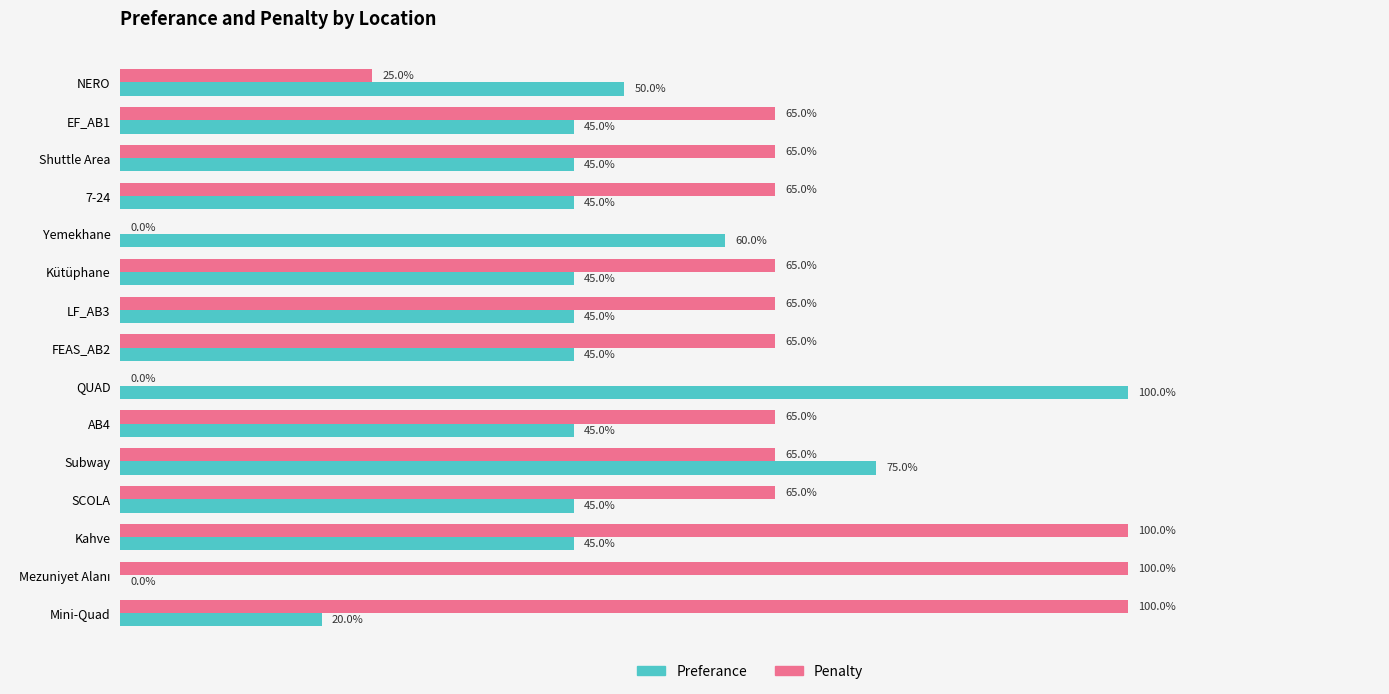

Which series has the largest total across all categories?

Penalty